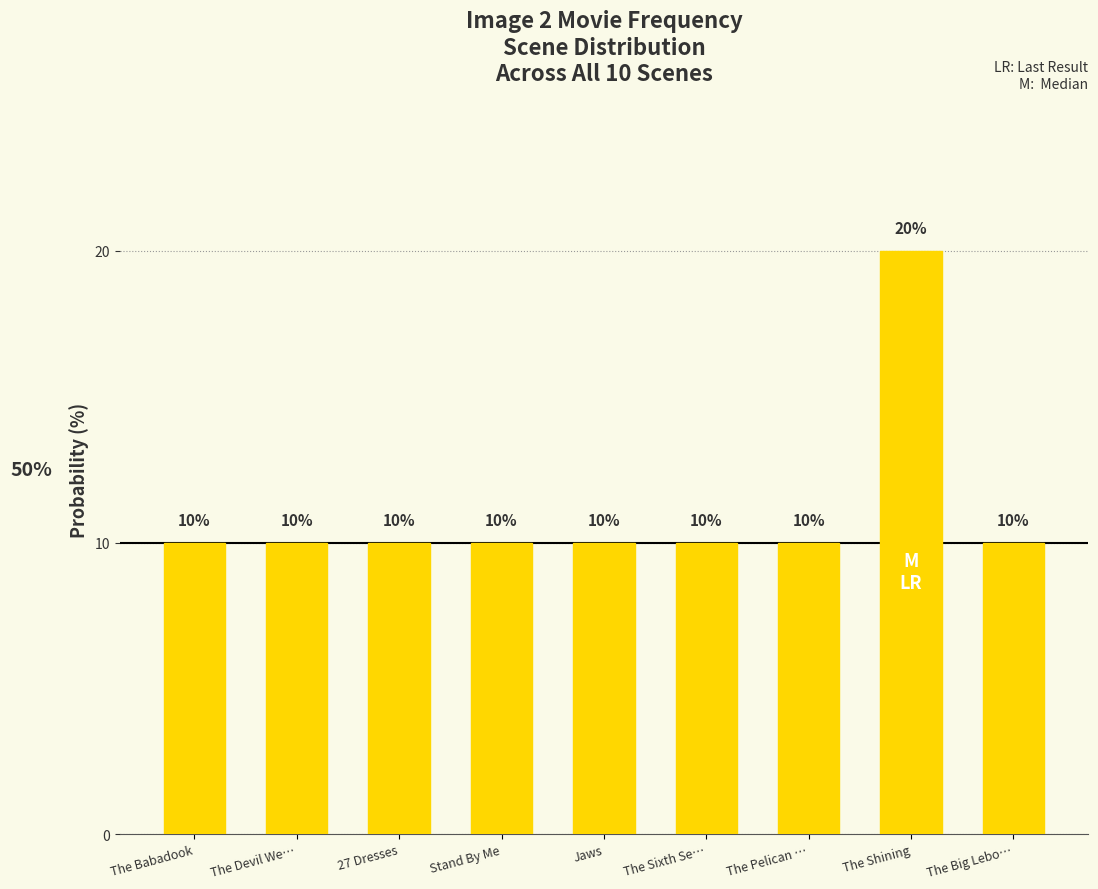

What is the greatest value displayed?

20